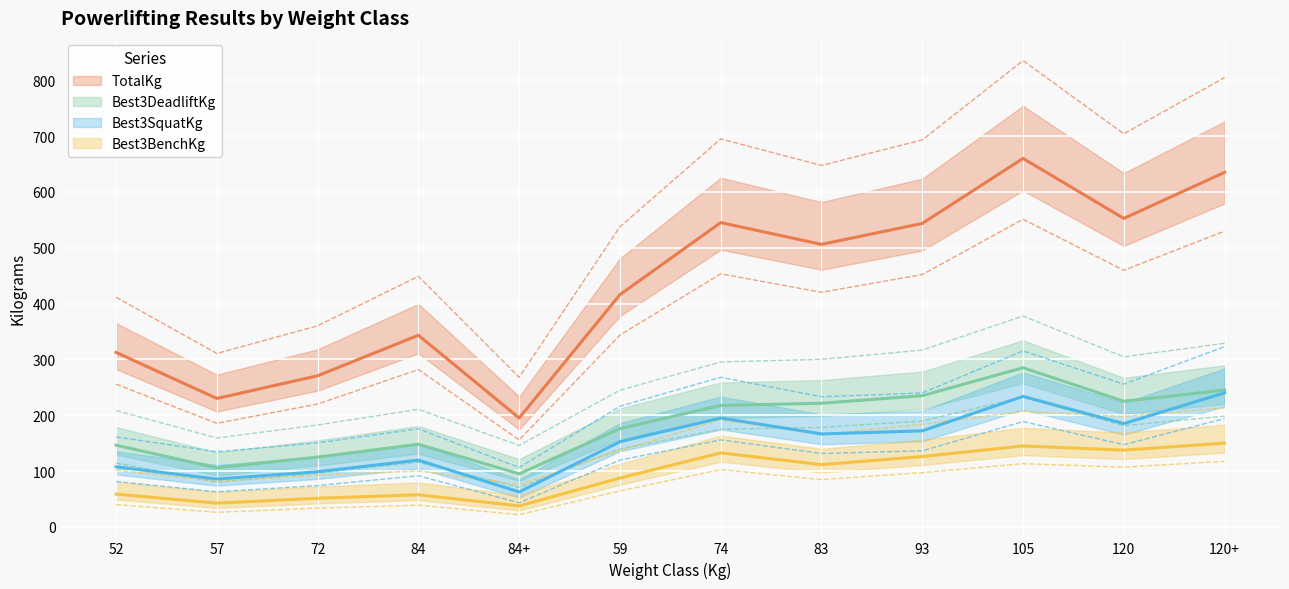

At which label does TotalKg reach its peak?

105